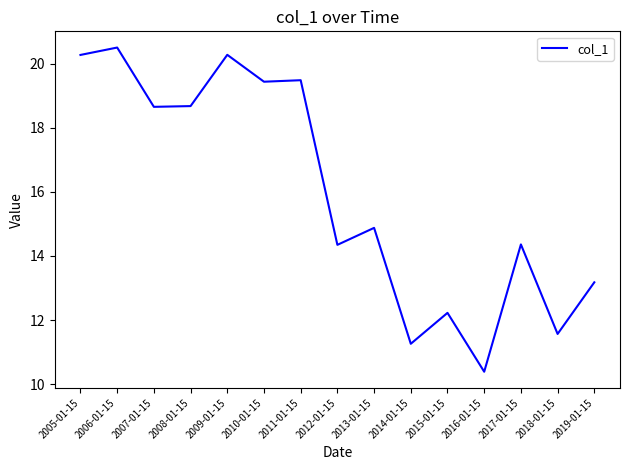

Which category has the highest value across all series?

2006-01-15